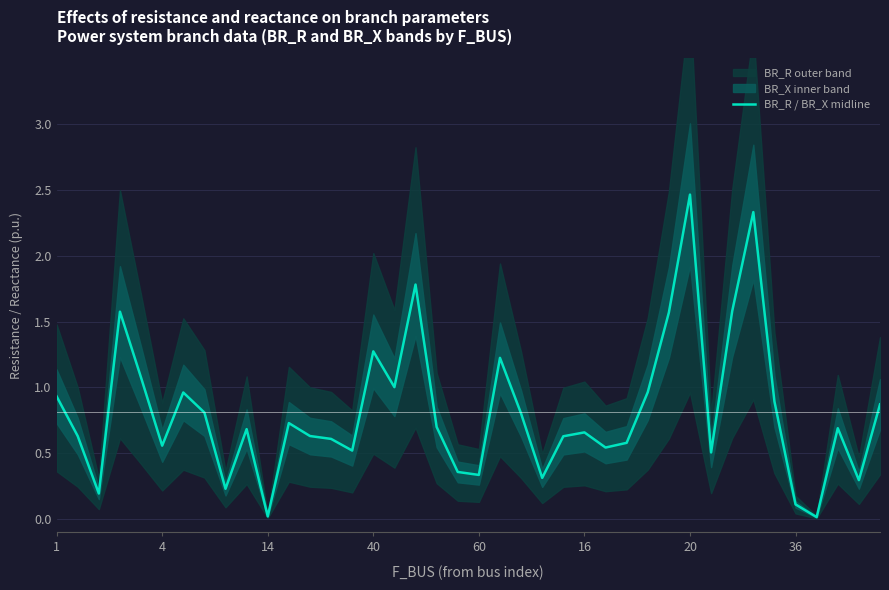

Does the chart display data point markers on the line(s)?

No